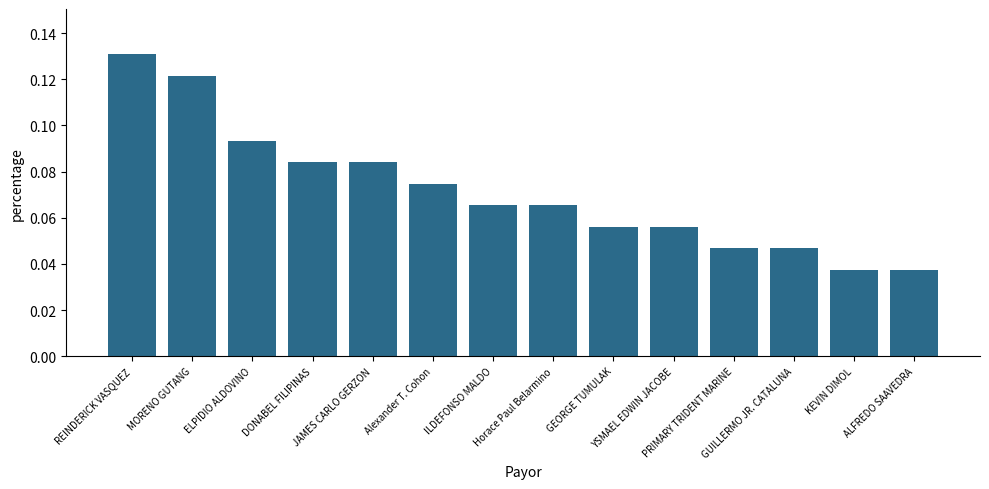

Count the values in the range 0 to 1.

14